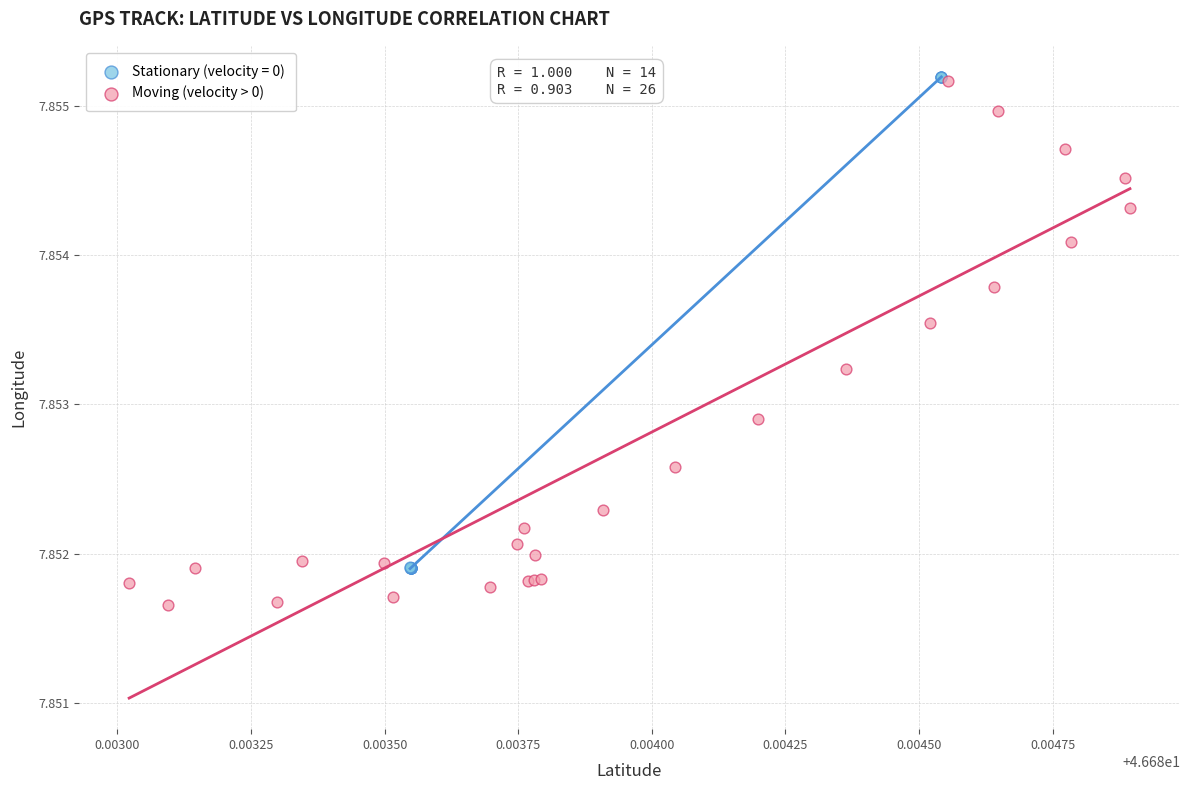

Which series reaches the minimum Y coordinate?

Moving (velocity > 0)